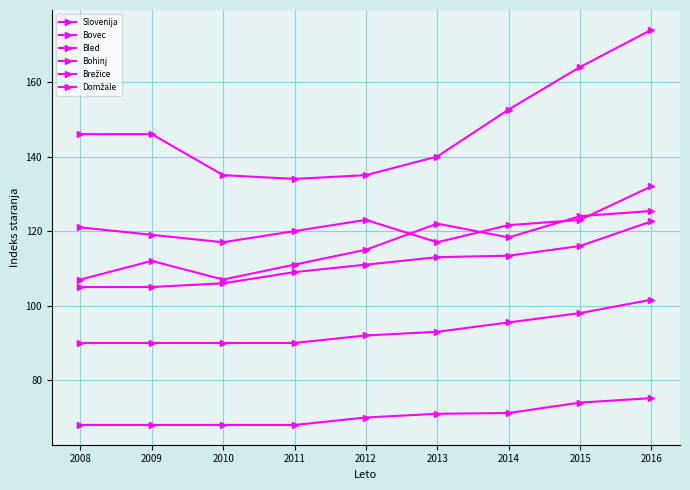

Which has a higher value, 2012 or 2010?

2012